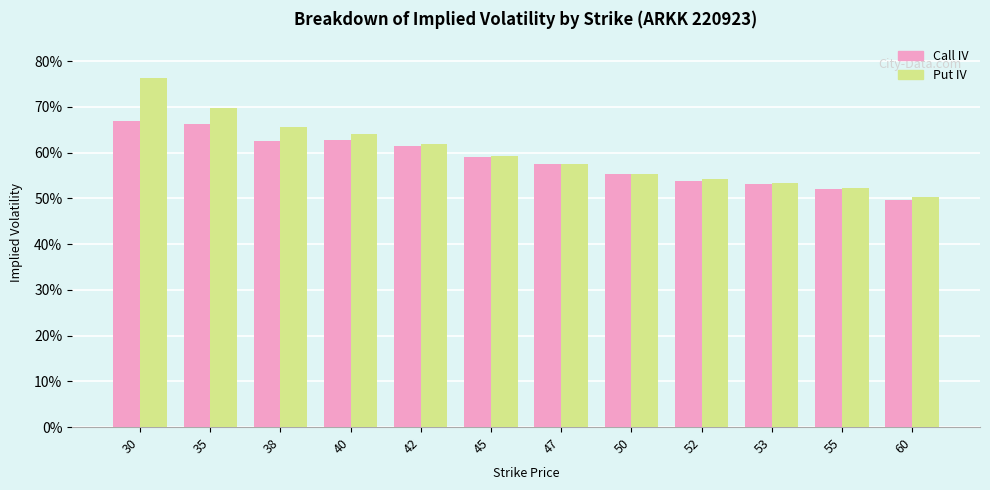

At how many categories does at least one series exceed 0?

12